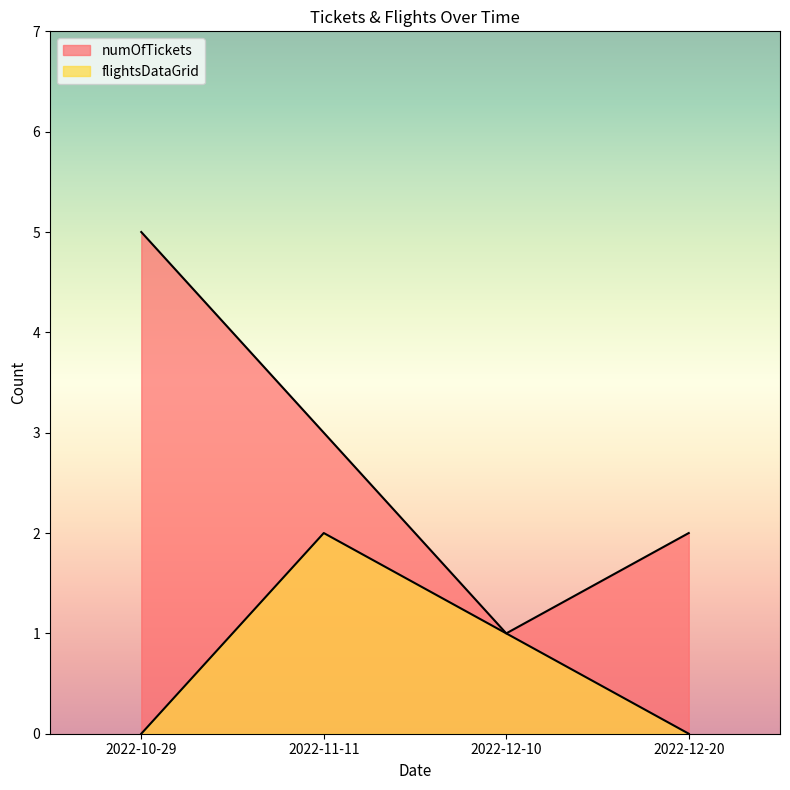

What is the difference between the numOfTickets values at 2022-12-10 and 2022-10-29?

4